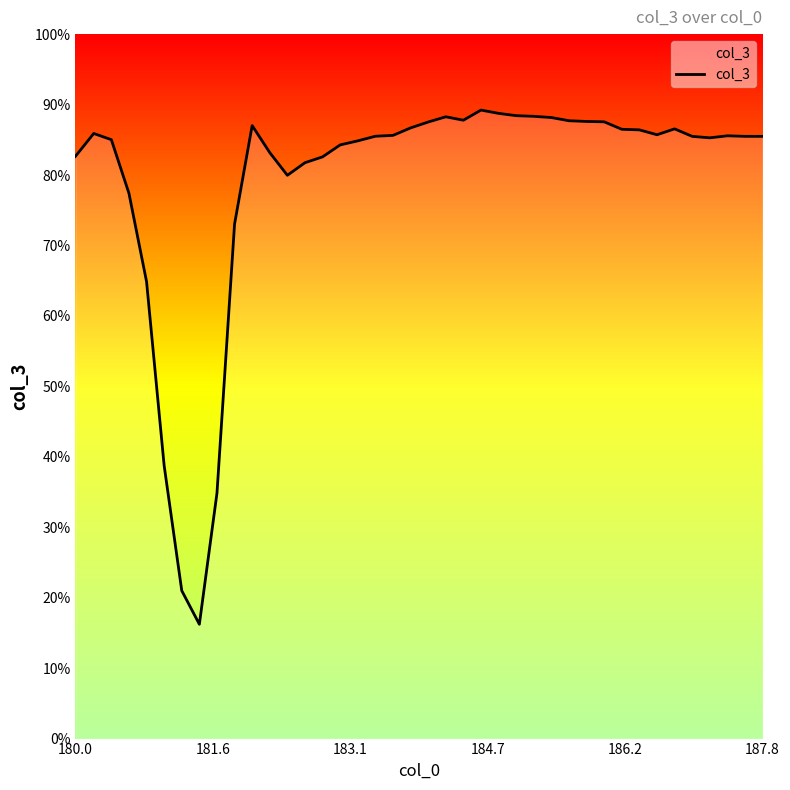

How many lines are shown in the chart?

1